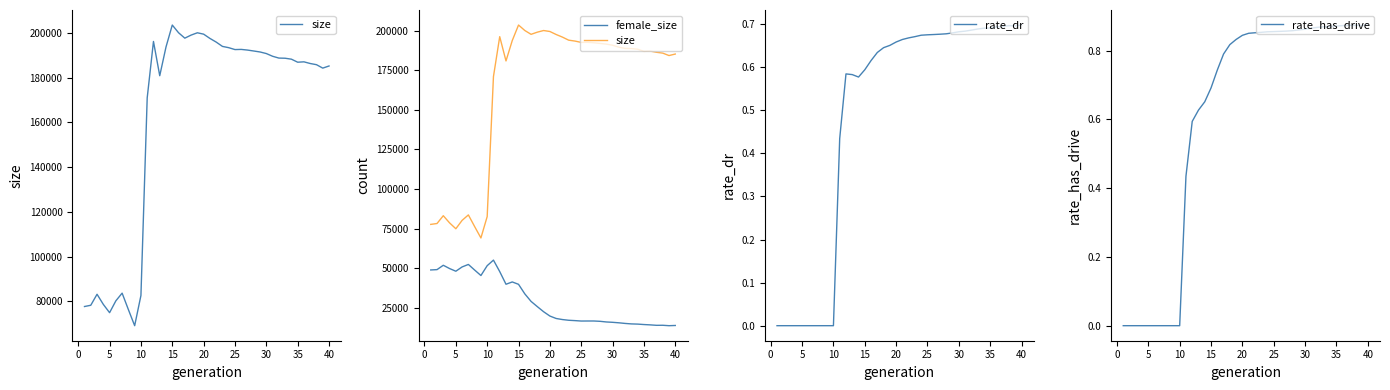

Reading left to right, transcribe all the data shown in this chart.

size: 77719.0	78280.0	83197.0	78675.0	74969.0	80257.0	83702.0	76336.0	69148.0	82651.0	171004.0	196218.0	180899.0	193766.0	203559.0	200113.0	197691.0	199060.0	200093.0	199481.0	197580.0	195942.0	194005.0	193437.0	192587.0	192662.0	192366.0	191946.0	191512.0	190809.0	189594.0	188788.0	188715.0	188296.0	186942.0	187105.0	186357.0	185831.0	184297.0	185251.0
female_size: 48960.0	49171.0	51916.0	49845.0	48157.0	50858.0	52442.0	48897.0	45446.0	51650.0	55172.0	47931.0	39940.0	41385.0	39895.0	33869.0	29109.0	25798.0	22592.0	19870.0	18326.0	17654.0	17202.0	16981.0	16715.0	16737.0	16742.0	16540.0	16131.0	15909.0	15598.0	15203.0	14903.0	14780.0	14502.0	14293.0	14012.0	14042.0	13778.0	13911.0
rate_dr: 0.0	0.0	0.0	0.0	0.0	0.0	0.0	0.0	0.0	0.0	0.4	0.6	0.6	0.6	0.6	0.6	0.6	0.6	0.7	0.7	0.7	0.7	0.7	0.7	0.7	0.7	0.7	0.7	0.7	0.7	0.7	0.7	0.7	0.7	0.7	0.7	0.7	0.7	0.7	0.7
rate_has_drive: 0.0	0.0	0.0	0.0	0.0	0.0	0.0	0.0	0.0	0.0	0.4	0.6	0.6	0.7	0.7	0.7	0.8	0.8	0.8	0.8	0.9	0.9	0.9	0.9	0.9	0.9	0.9	0.9	0.9	0.9	0.9	0.9	0.9	0.9	0.9	0.9	0.9	0.9	0.9	0.9